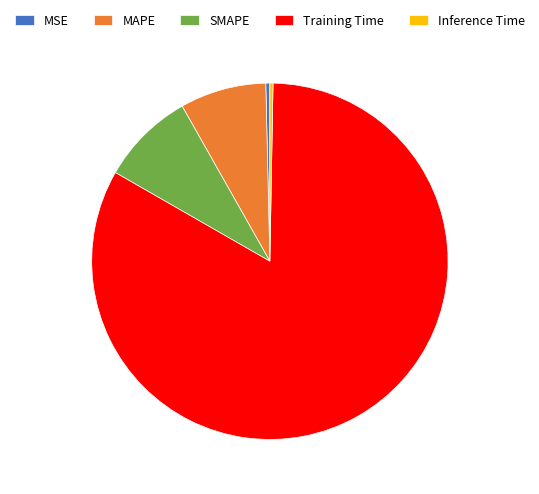

Combined, do SMAPE and MSE account for over 50%?

No